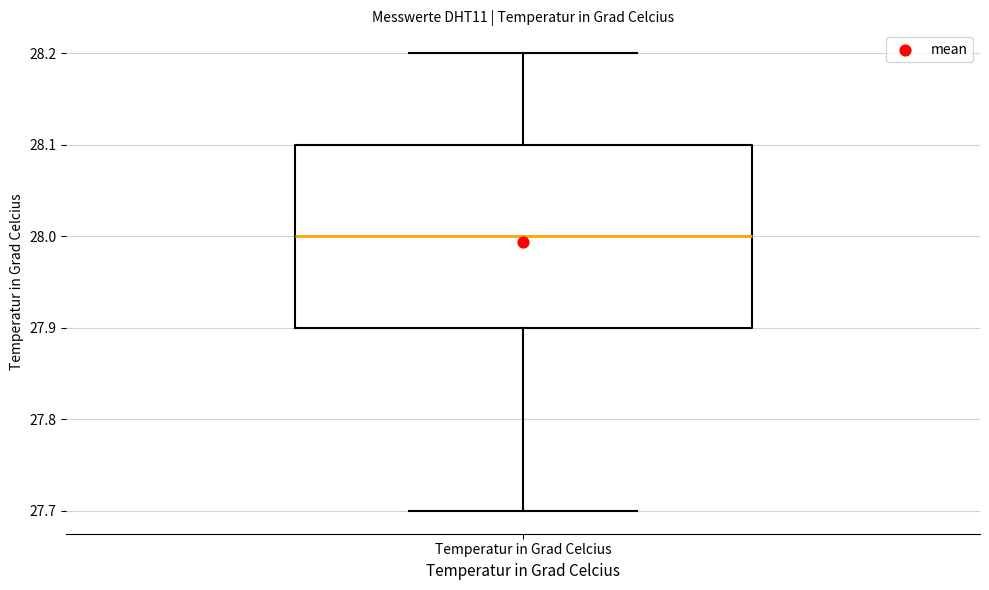

Where does the median line of the box for Temperatur in Grad Celcius sit on the y-axis? The values are not printed on the chart, so give them approximately, as read against the axis.

28.0